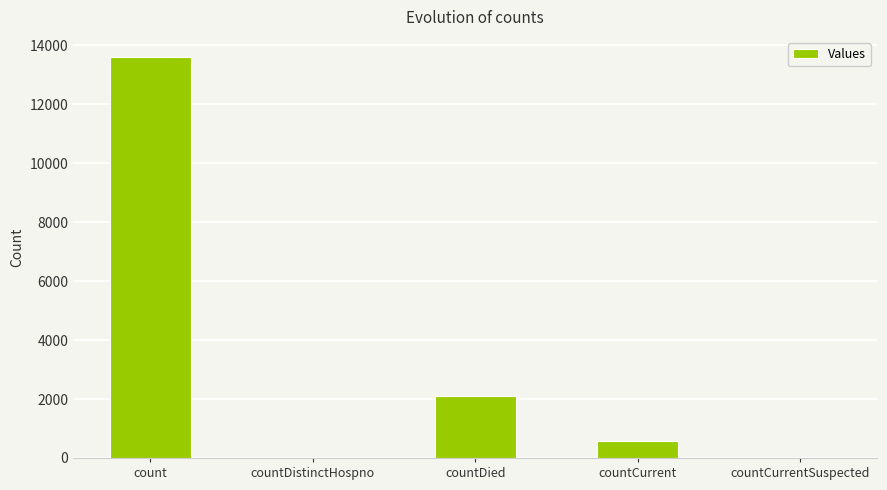

Which has a higher value, count or countDied?

count